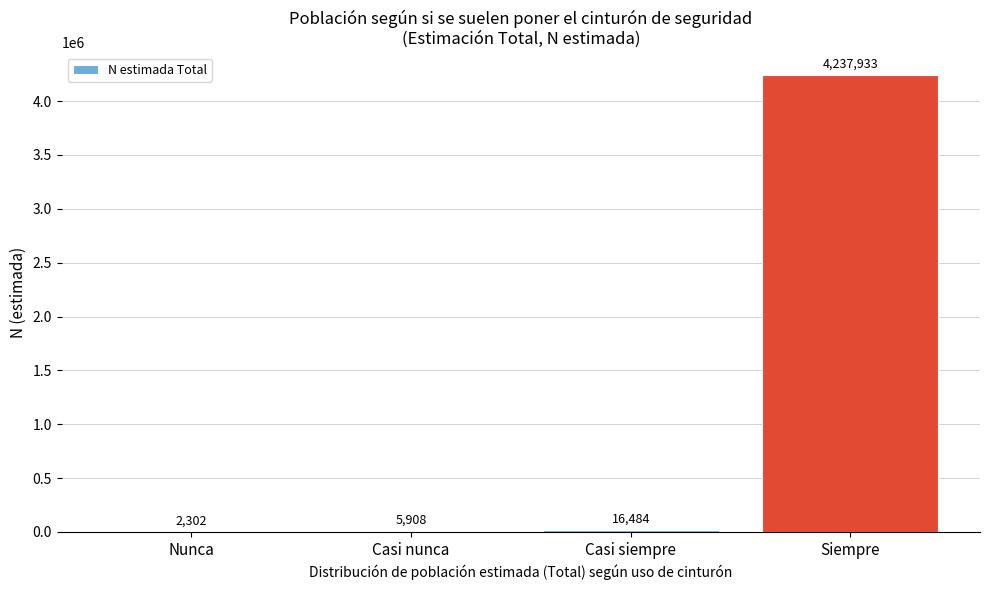

Reading left to right, what are all the values shown in this chart?

Nunca=2302	Casi nunca=5908	Casi siempre=16484	Siempre=4237933